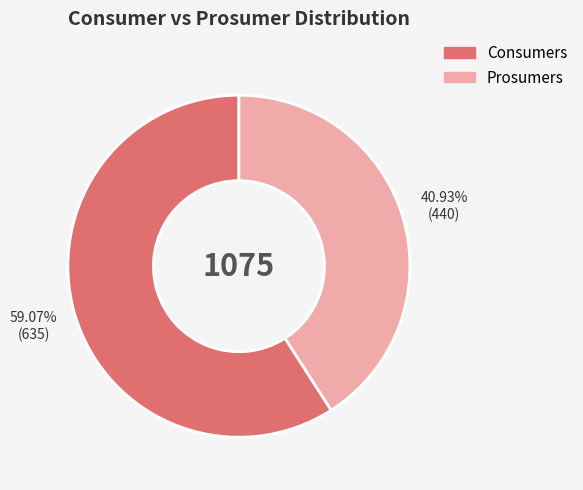

Approximately how many times larger is the value at Consumers compared to Prosumers?

1.4